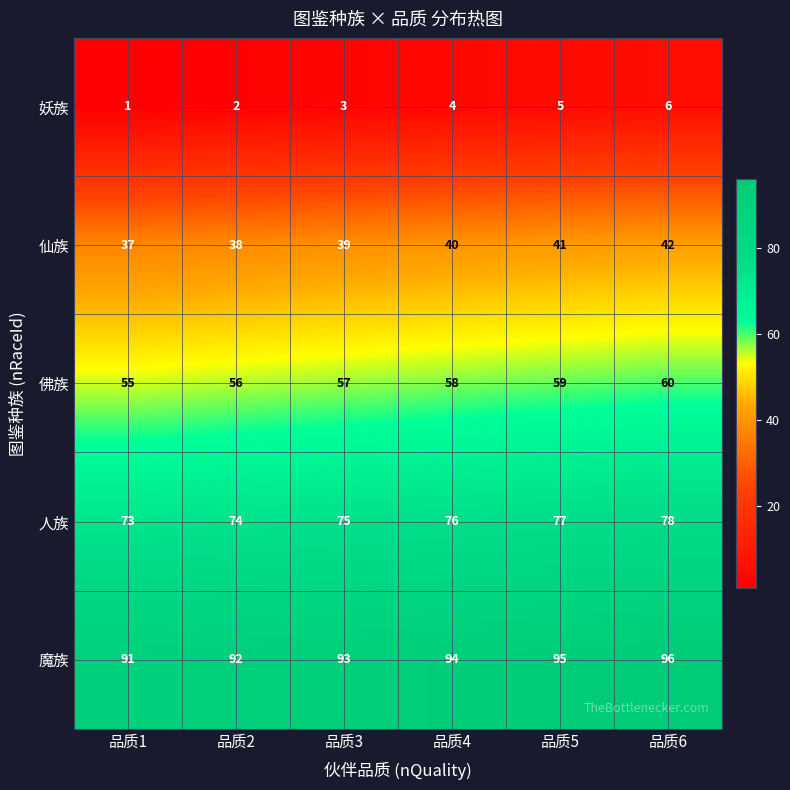

List the series in order of their peak value, lowest first.

妖族, 仙族, 佛族, 人族, 魔族